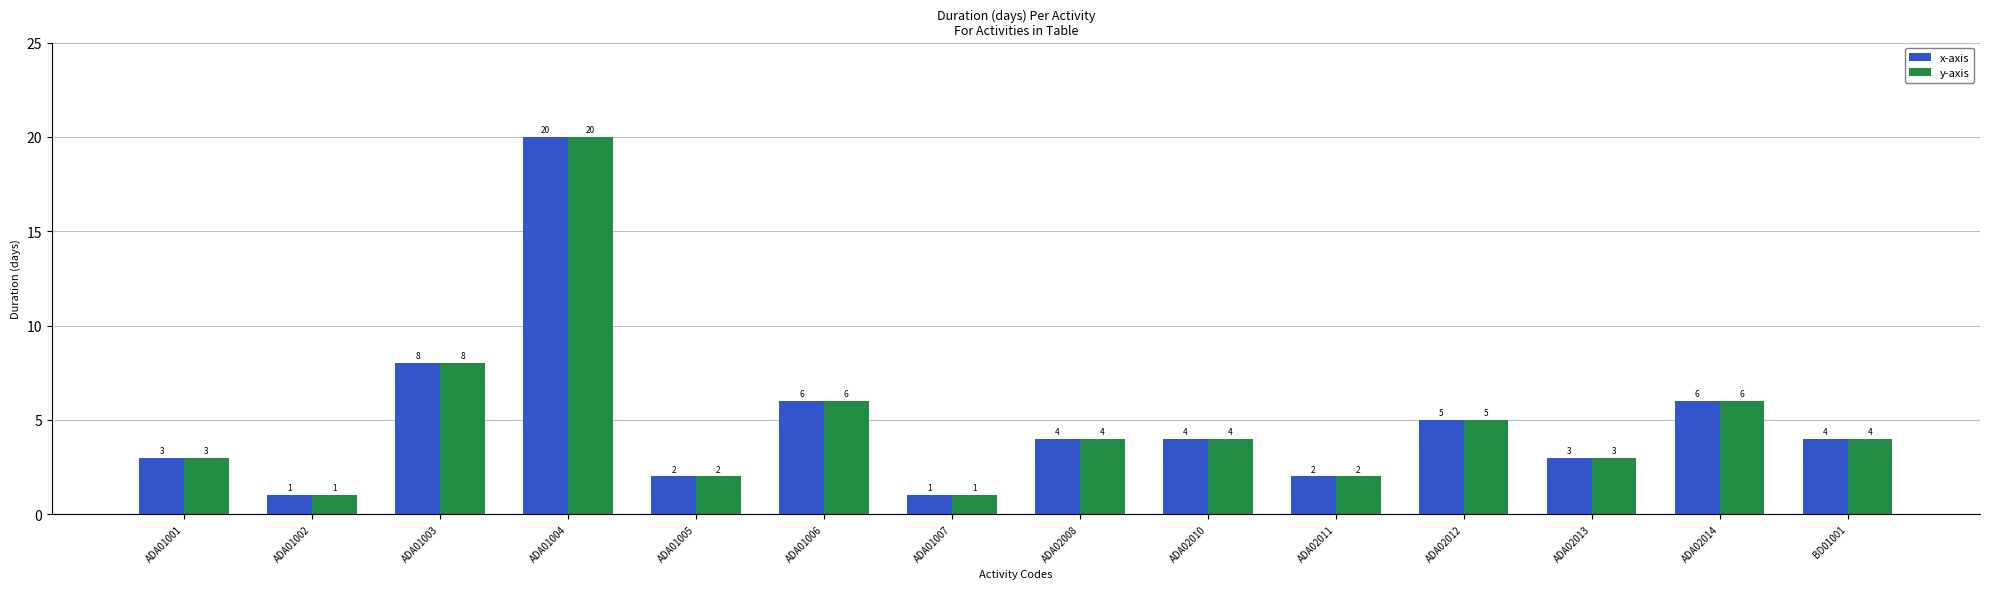

Is the value of y-axis at ADA01007 greater than the value of x-axis at ADA02011?

No